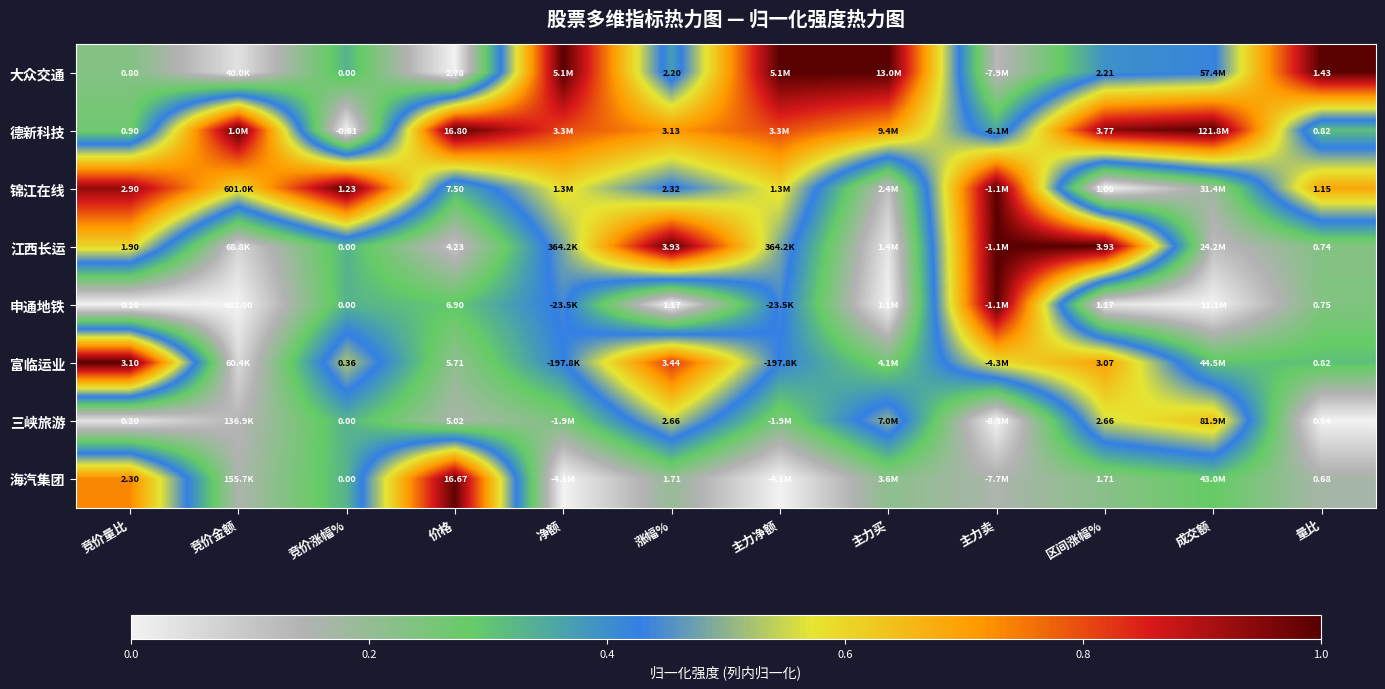

At 区间涨幅%, list the series in order from smallest to largest.

锦江在线, 申通地铁, 海汽集团, 大众交通, 三峡旅游, 富临运业, 德新科技, 江西长运